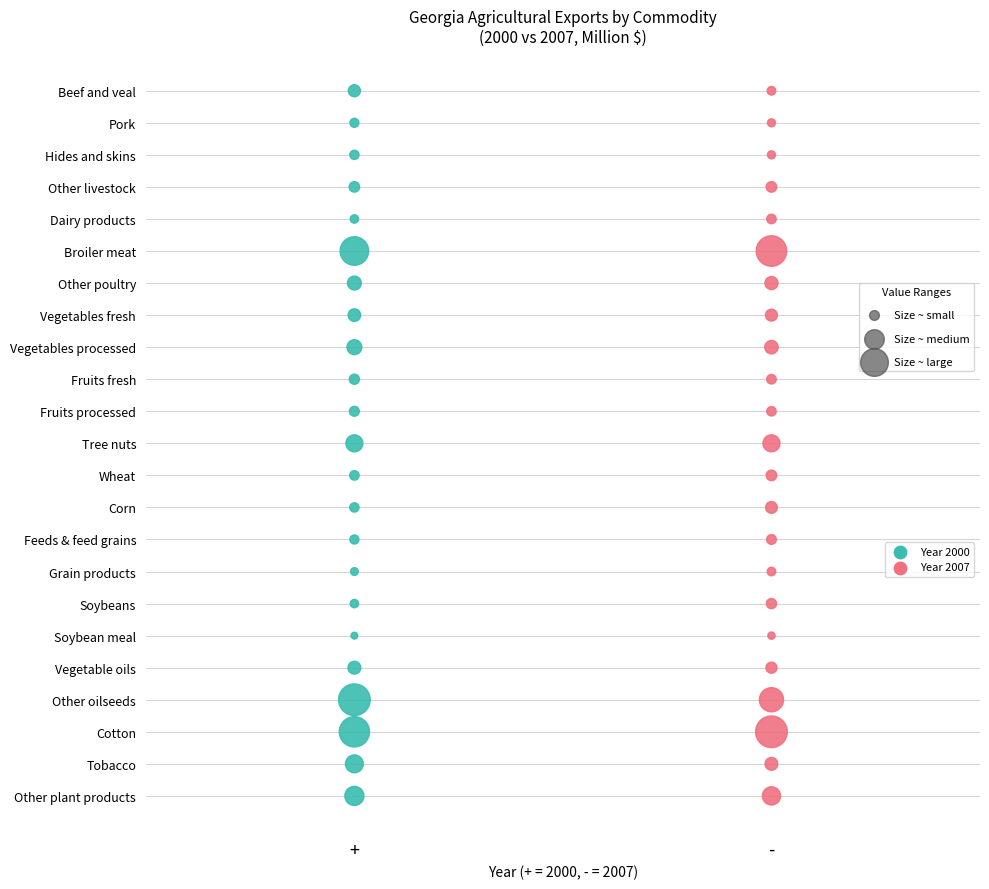

What are all the series names shown in the legend?

Year 2000, Year 2007